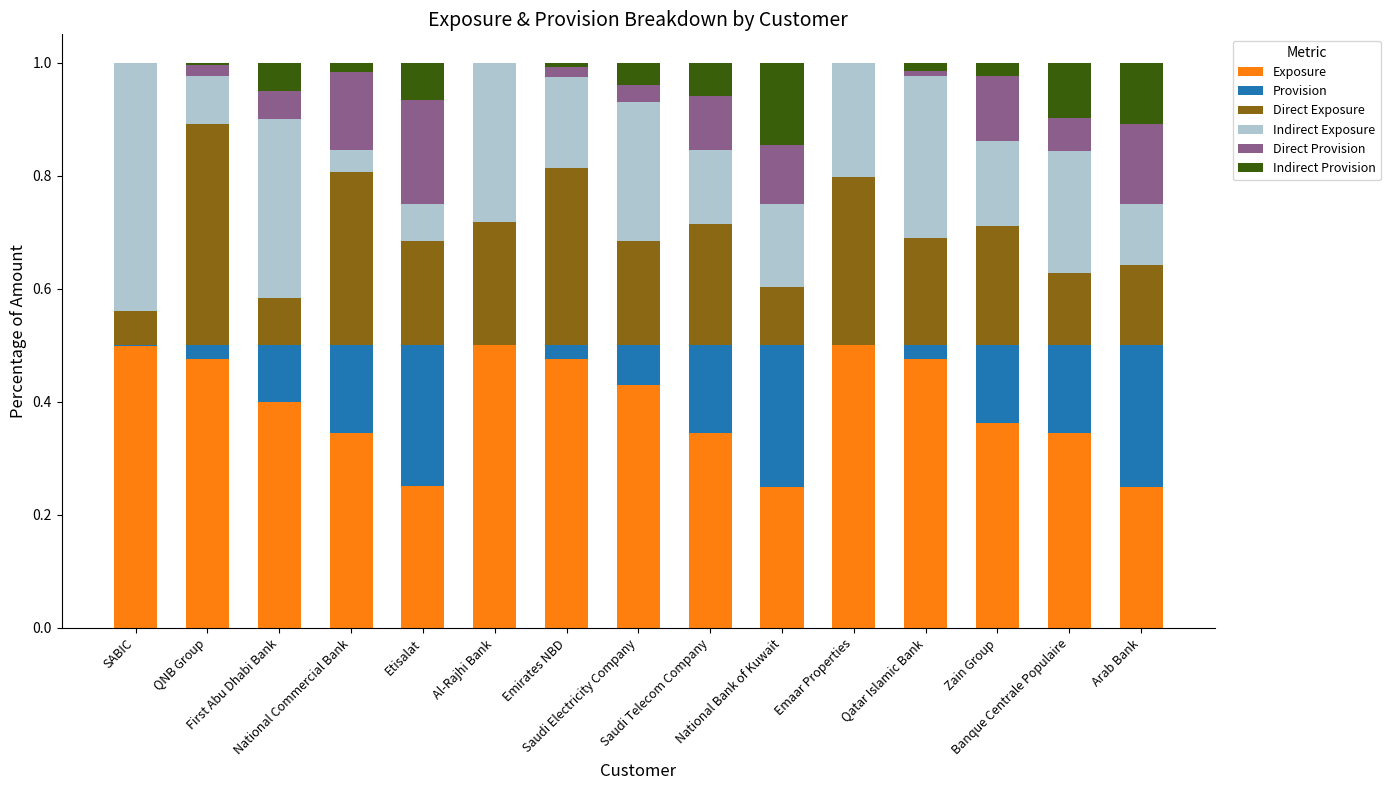

What is the approximate value of Indirect Exposure at SABIC?

0.4